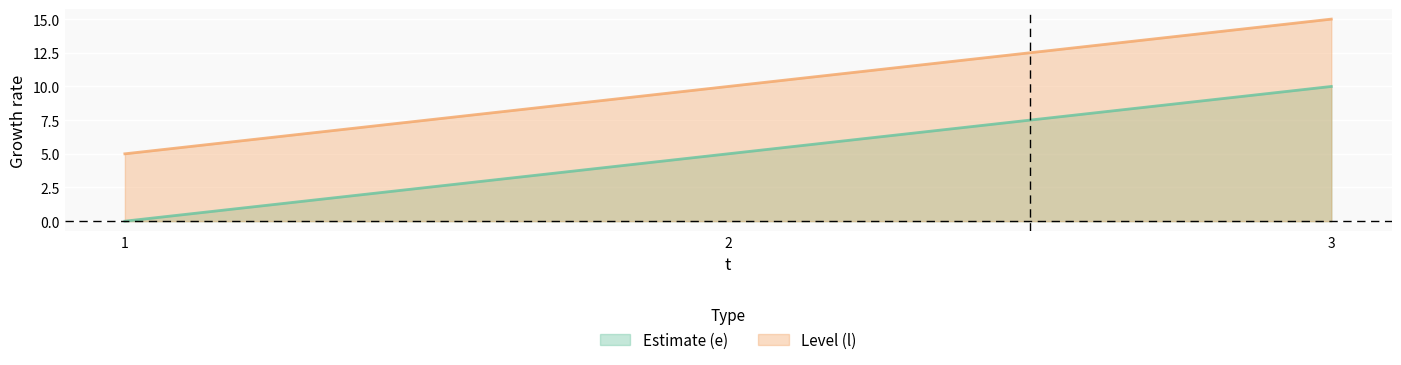

Reading right to left, extract all data points from this chart.

e: 10	5	0
l: 15	10	5